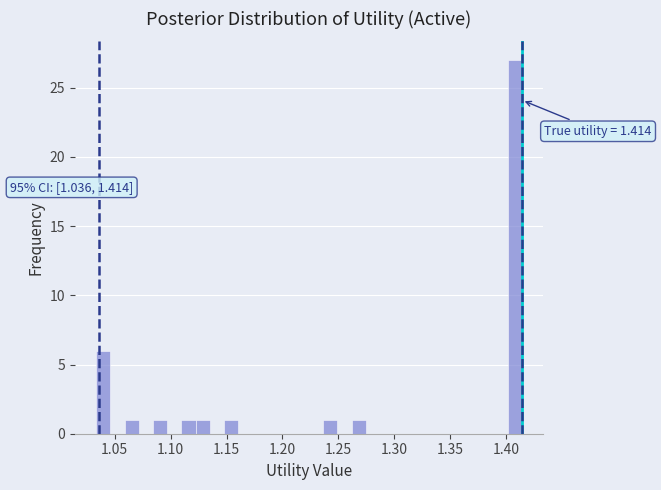

Around what value on the x-axis is the tallest bar? Give the approximate position of its centre, as read against the axis.

1.410